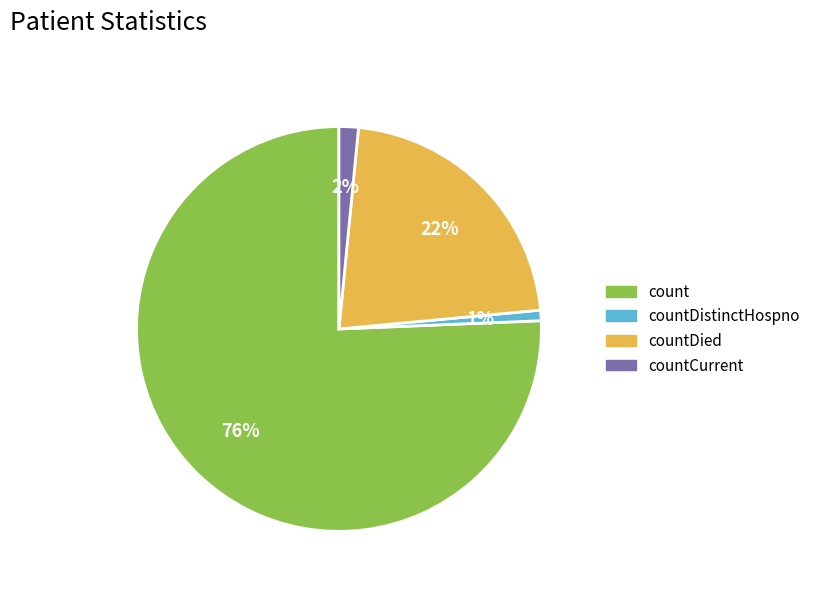

Which has a higher value, countCurrent or countDistinctHospno?

countCurrent